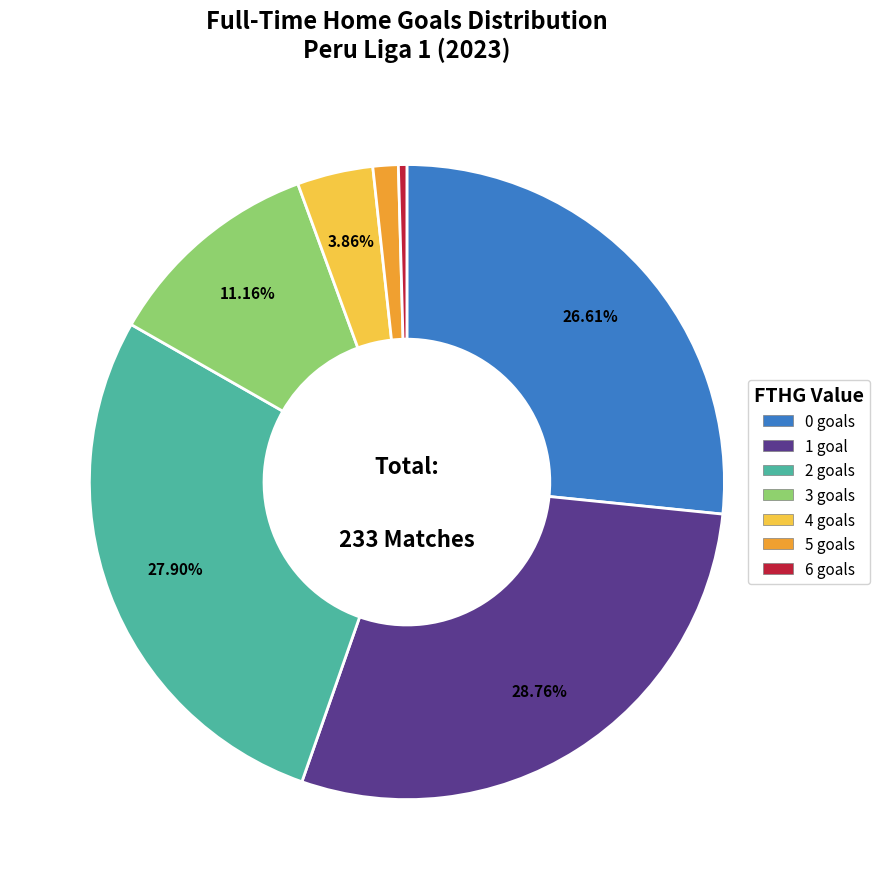

Is there any slice that represents more than half of the pie?

No